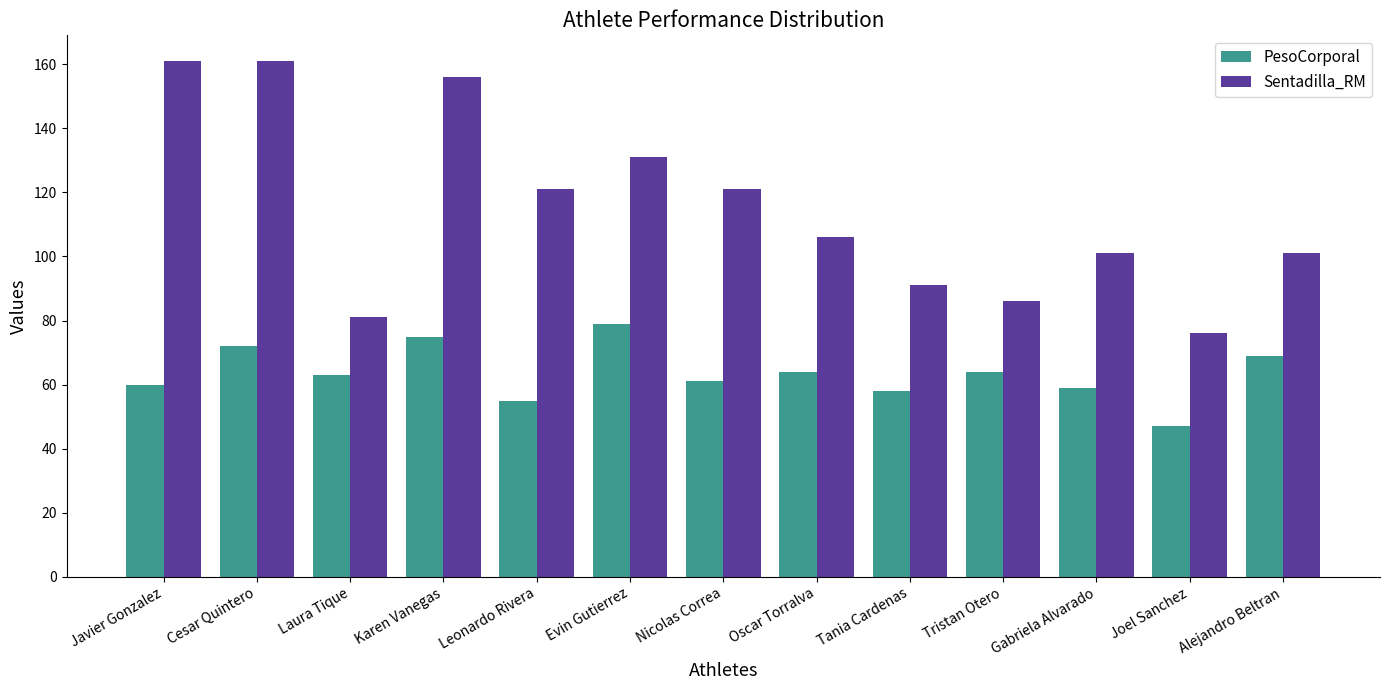

What is the label of the 1st bar from the left?

Javier Gonzalez